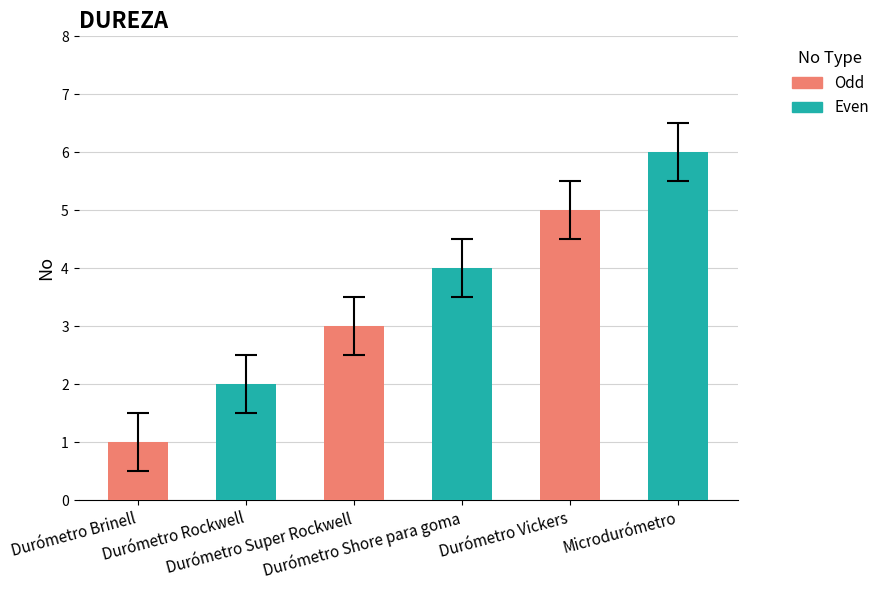

Rank the categories by value from lowest to highest.

Durómetro Brinell, Durómetro Rockwell, Durómetro Super Rockwell, Durómetro Shore para goma, Durómetro Vickers, Microdurómetro